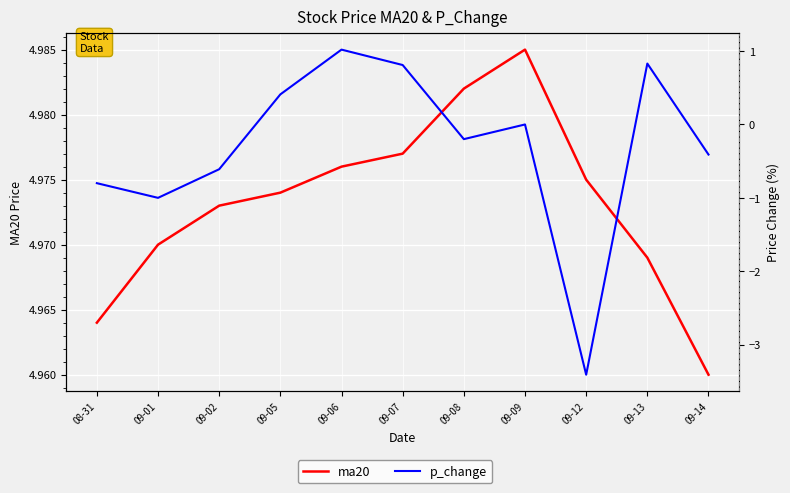

Which has a higher value, 09-06 or 09-09?

09-09